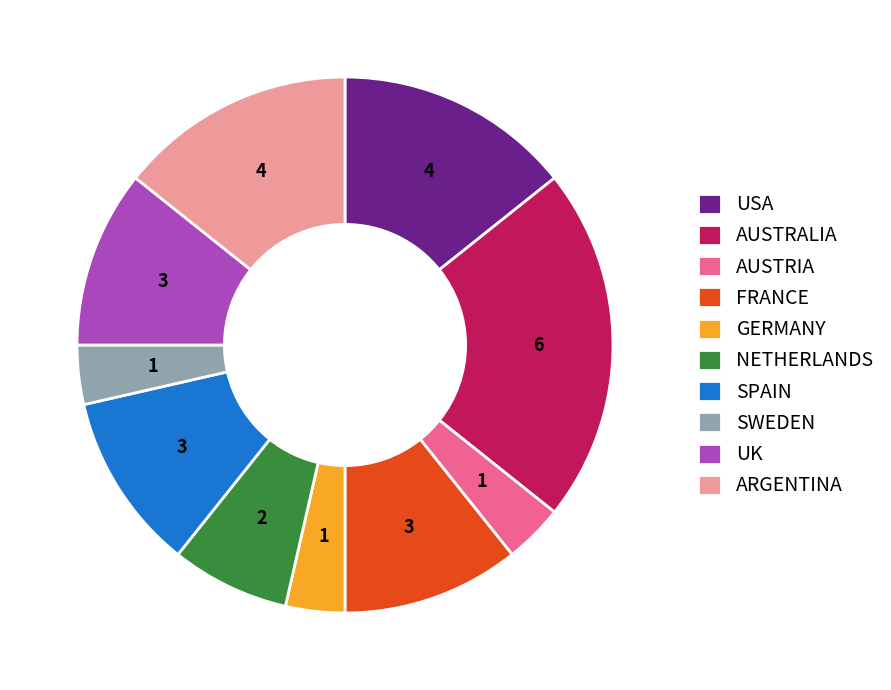

Which category has the biggest portion of the pie?

AUSTRALIA